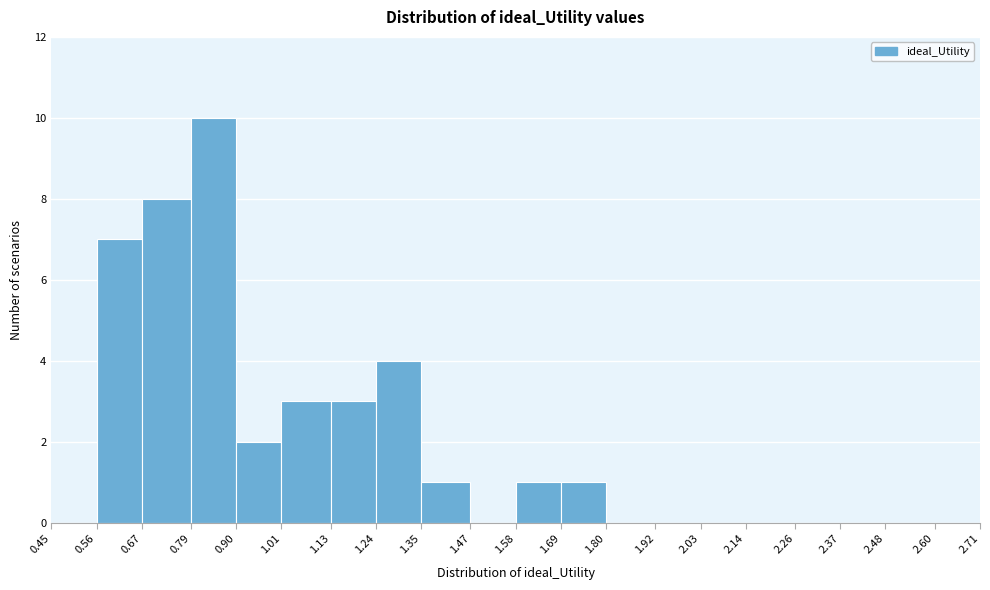

What is the height of the bar covering 1.35 to 1.47 on the x-axis? The values are not printed on the chart, so give them approximately, as read against the axis.

1